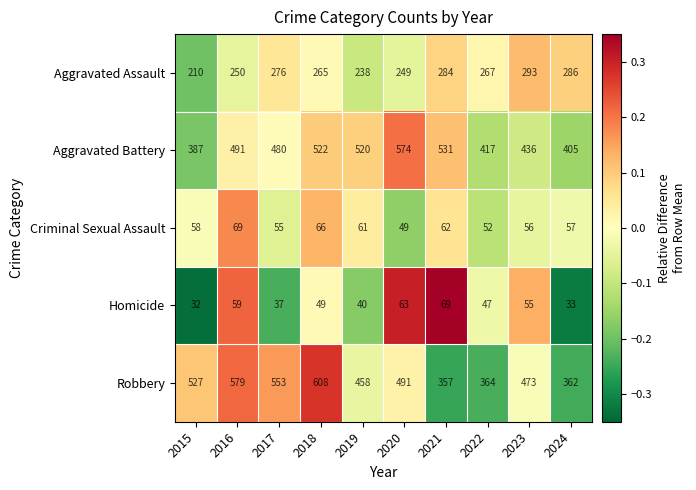

Which series changed the most between 2015 and 2021?

Robbery